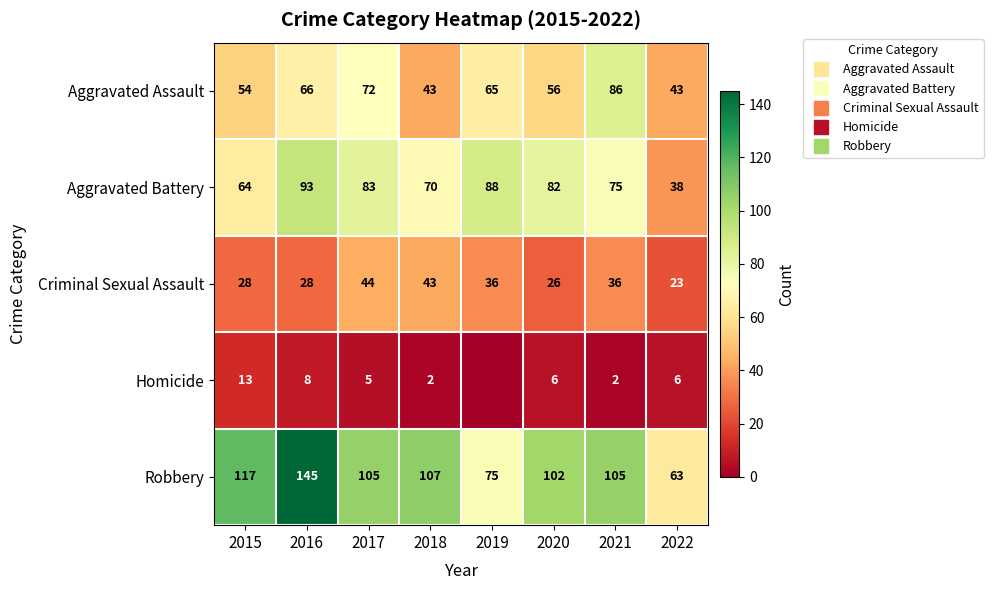

Rank the series by their maximum value, from highest to lowest.

Robbery, Aggravated Battery, Aggravated Assault, Criminal Sexual Assault, Homicide